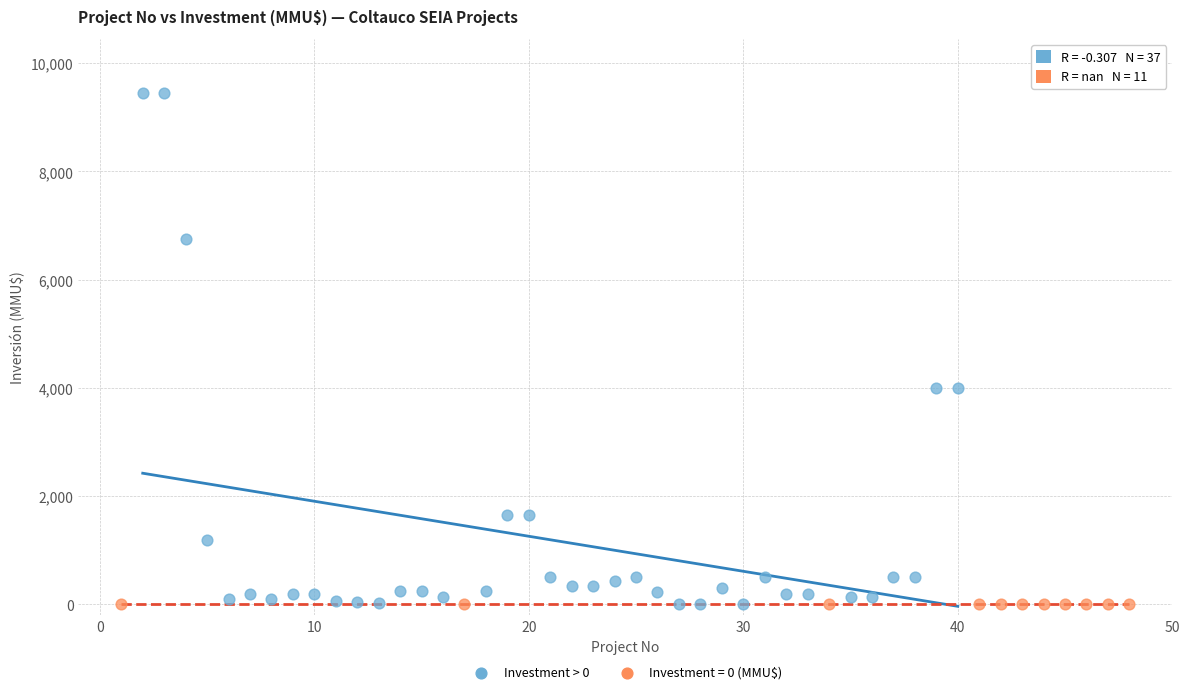

Which series reaches the maximum Y coordinate?

Investment > 0